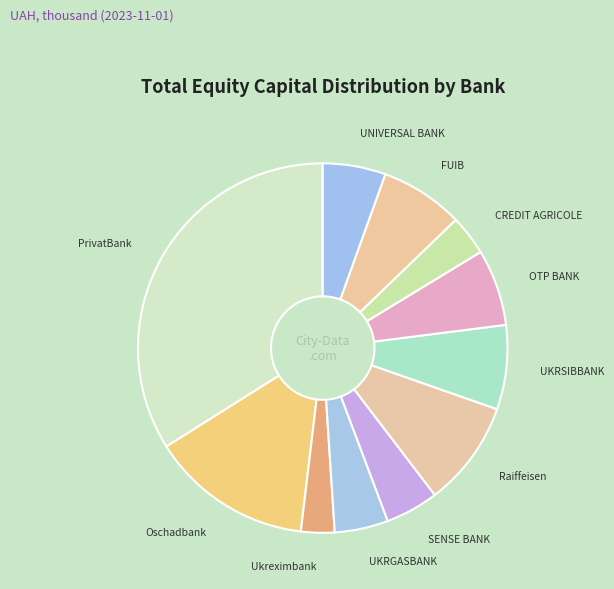

Which slice is the smallest?

Ukreximbank